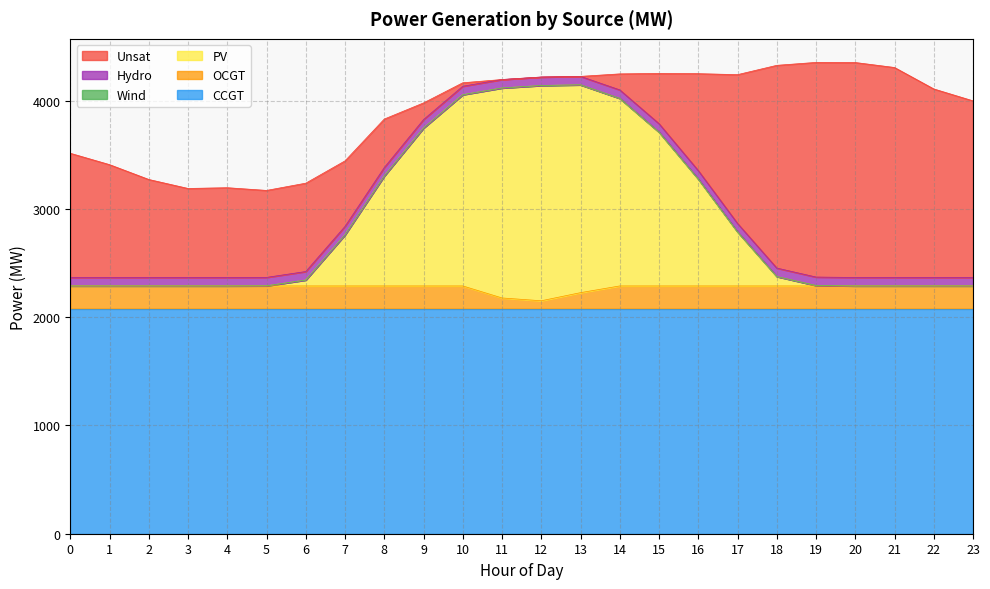

Reading left to right, what are all the values shown in this chart?

CCGT: 0=2078	1=2078	2=2078	3=2078	4=2078	5=2078	6=2078	7=2078	8=2078	9=2078	10=2078	11=2078	12=2078	13=2078	14=2078	15=2078	16=2078	17=2078	18=2078	19=2078	20=2078	21=2078	22=2078	23=2078
OCGT: 0=210	1=210	2=210	3=210	4=210	5=210	6=210	7=210	8=210	9=210	10=210	11=99	12=73	13=148	14=210	15=210	16=210	17=210	18=210	19=210	20=210	21=210	22=210	23=210
PV: 0=0	1=0	2=0	3=0	4=0	5=1	6=55	7=472	8=1015	9=1458	10=1766	11=1939	12=1988	13=1919	14=1732	15=1420	16=987	17=499	18=87	19=4	20=0	21=0	22=0	23=0
Wind: 0=0	1=0	2=0	3=0	4=0	5=0	6=0	7=0	8=0	9=0	10=0	11=0	12=0	13=0	14=0	15=0	16=0	17=0	18=0	19=0	20=0	21=0	22=0	23=0
Hydro: 0=78	1=78	2=78	3=78	4=78	5=78	6=78	7=78	8=78	9=78	10=78	11=78	12=78	13=78	14=78	15=78	16=78	17=78	18=78	19=78	20=78	21=78	22=78	23=78
Unsat: 0=1147	1=1042	2=905	3=822	4=829	5=803	6=816	7=605	8=448	9=154	10=32	11=0	12=0	13=0	14=148	15=464	16=895	17=1374	18=1872	19=1982	20=1985	21=1939	22=1741	23=1631